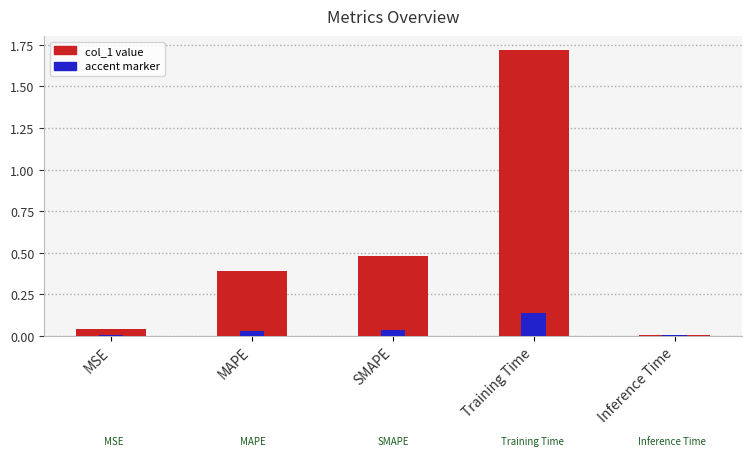

What is the value of the 2nd bar from the left?

0.4